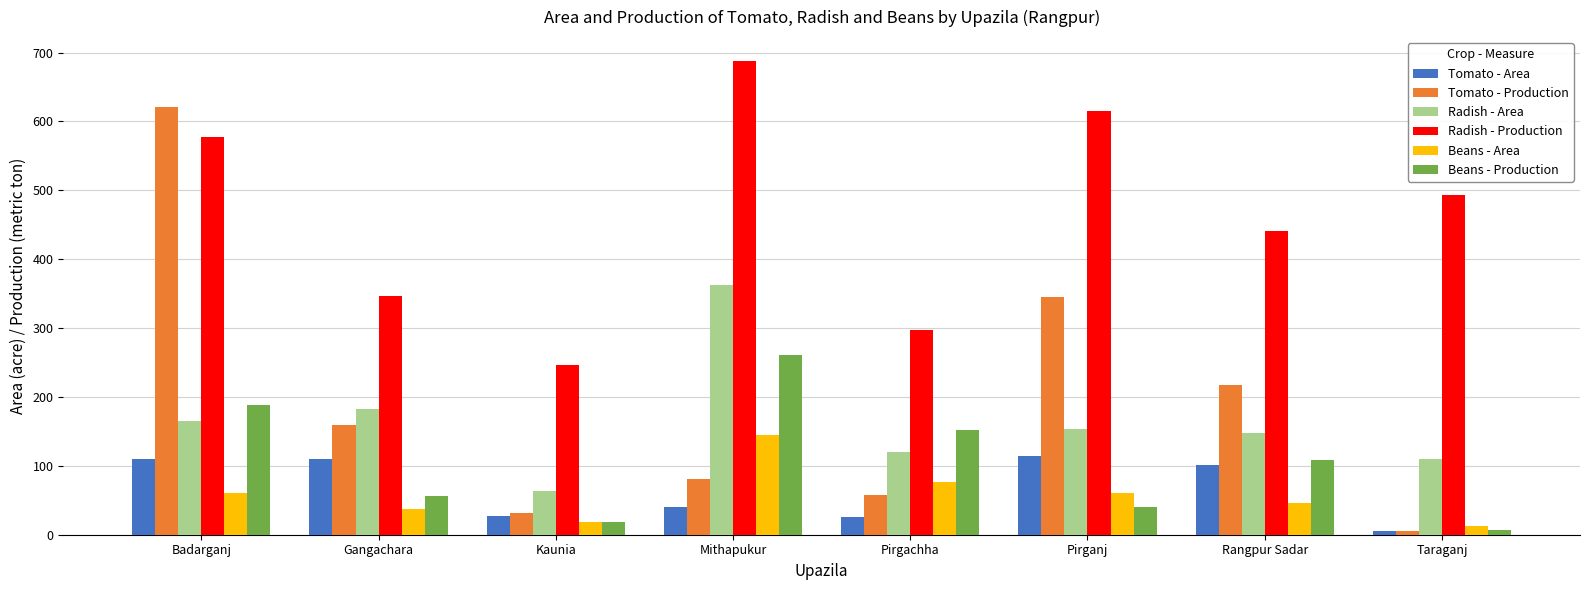

What is the average value of the Tomato - Area series?

67